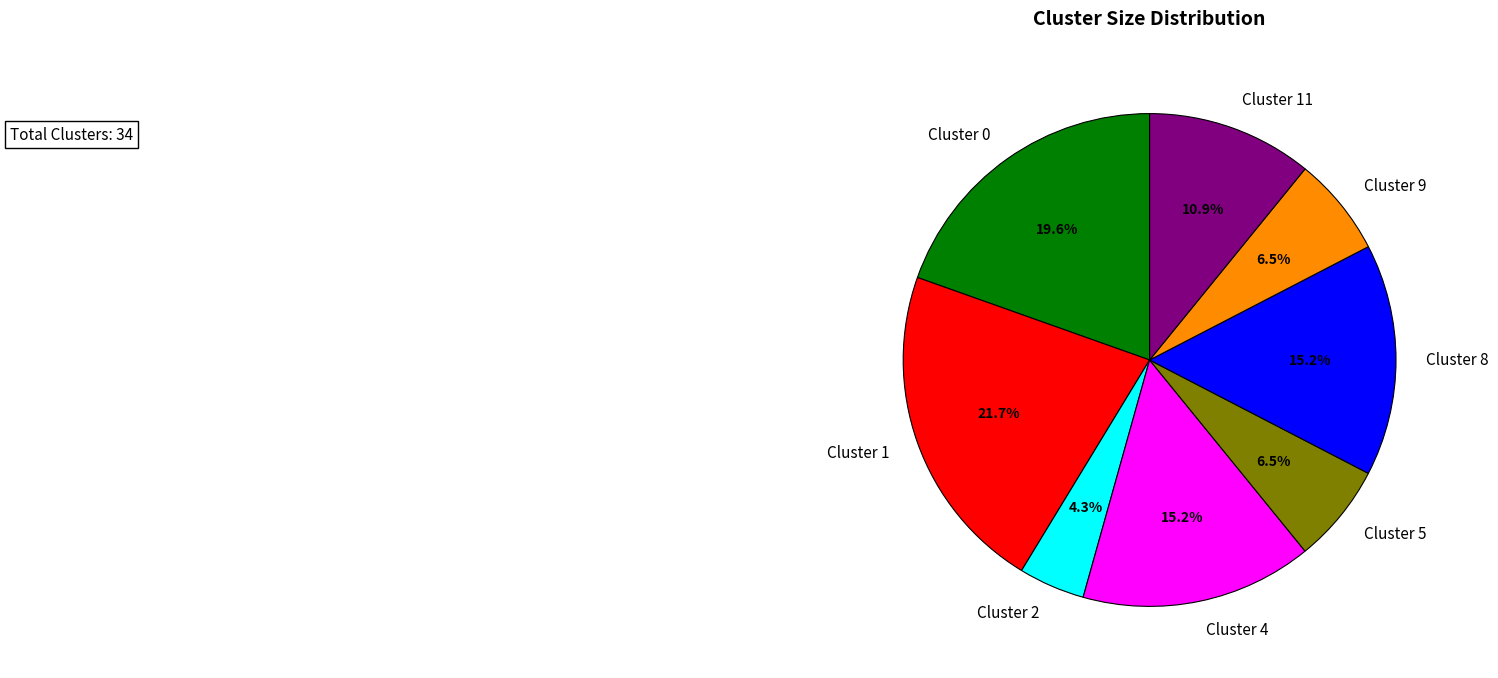

What is the ratio of the value at Cluster 0 to the value at Cluster 5?

3.0